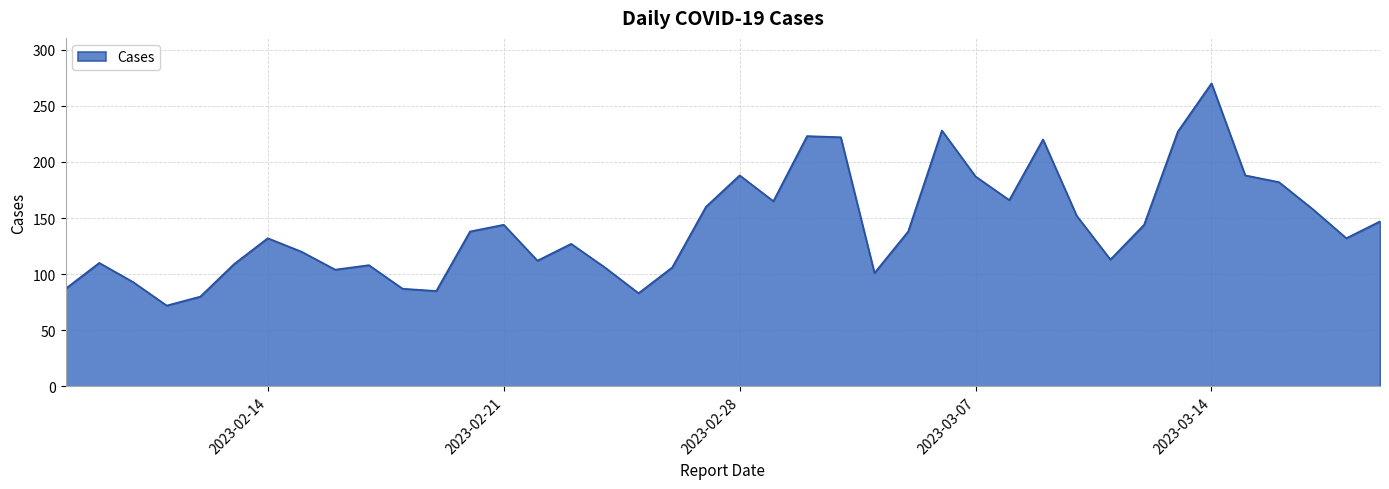

What is the minimum value shown in the chart?

72